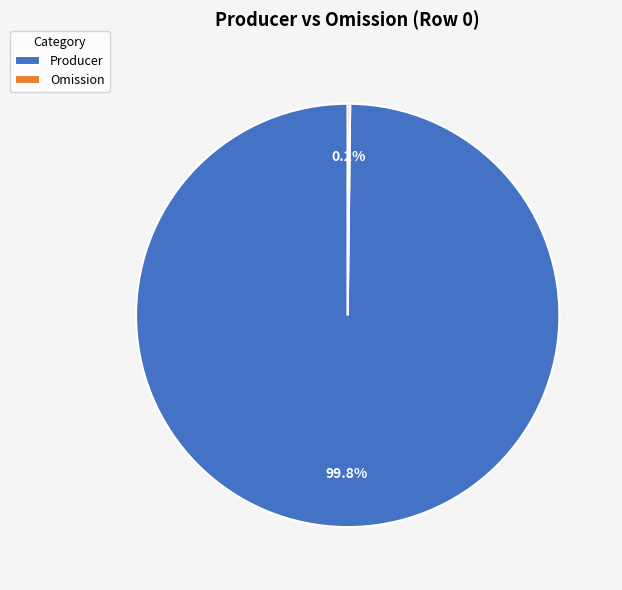

What is the largest slice in the pie chart?

Producer